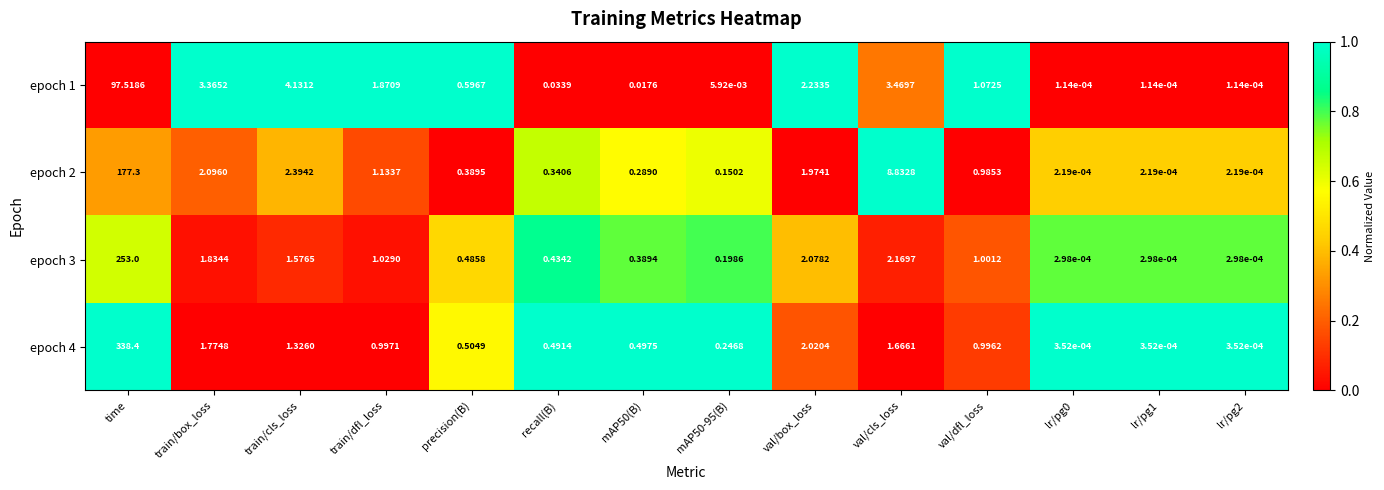

At which category is the sum across all series the highest?

time